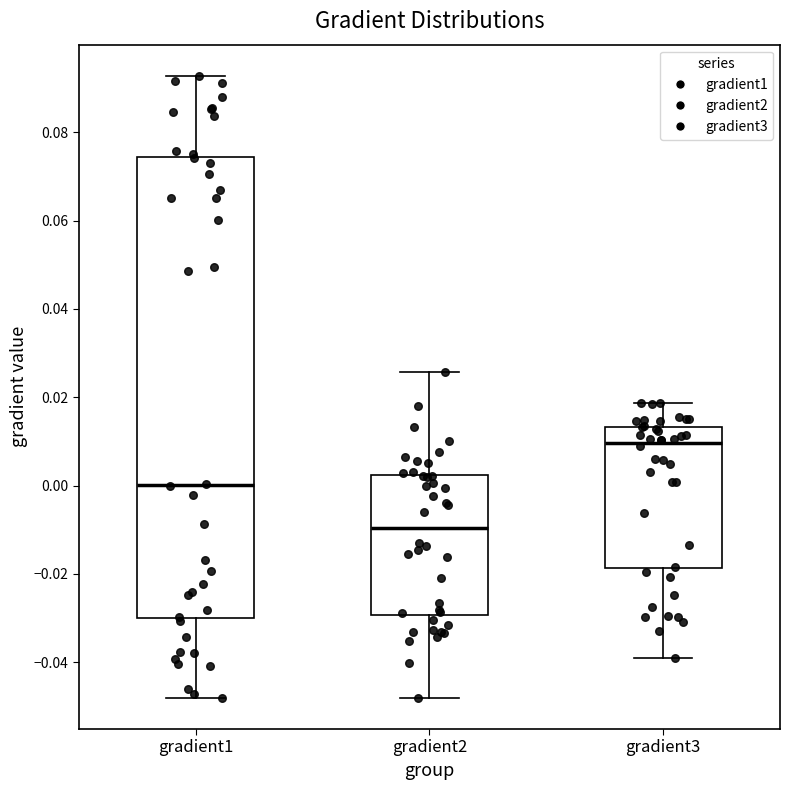

Reading left to right, transcribe this box plot: for each box, give where its median line is, the range the box spans, and where its two whiskers end, as read against the y-axis. The values are not printed on the chart, so give them approximately, as read against the axis.

gradient1: median 0.000, box -0.030 to 0.074, whiskers -0.048 to 0.092
gradient2: median -0.010, box -0.030 to 0.002, whiskers -0.048 to 0.026
gradient3: median 0.010, box -0.018 to 0.014, whiskers -0.038 to 0.018